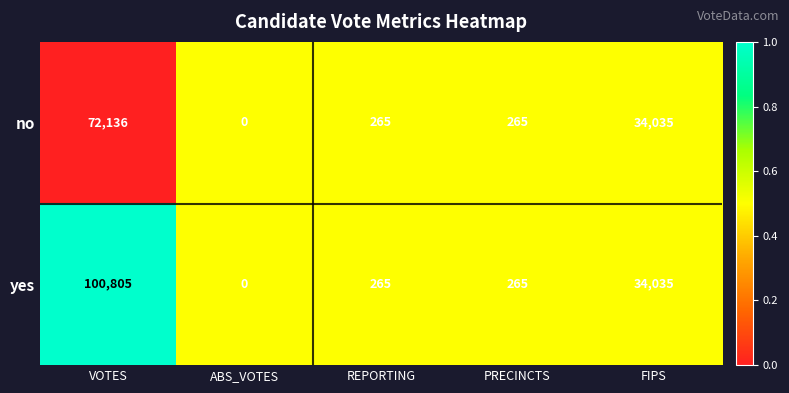

Read the no value at FIPS.

34035